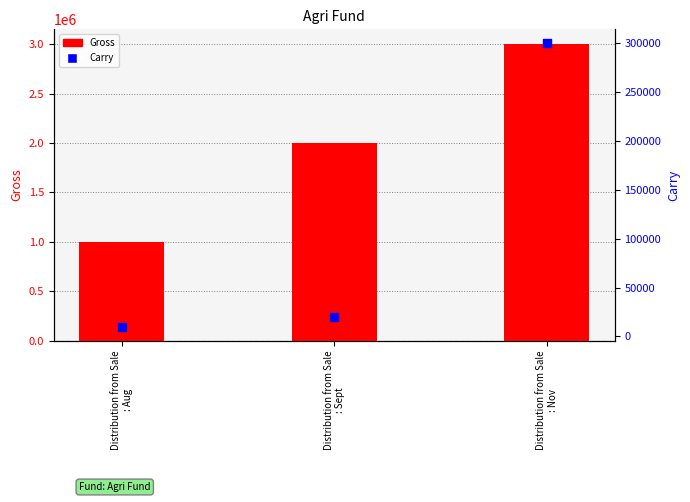

Which series contains the highest Y value?

Gross